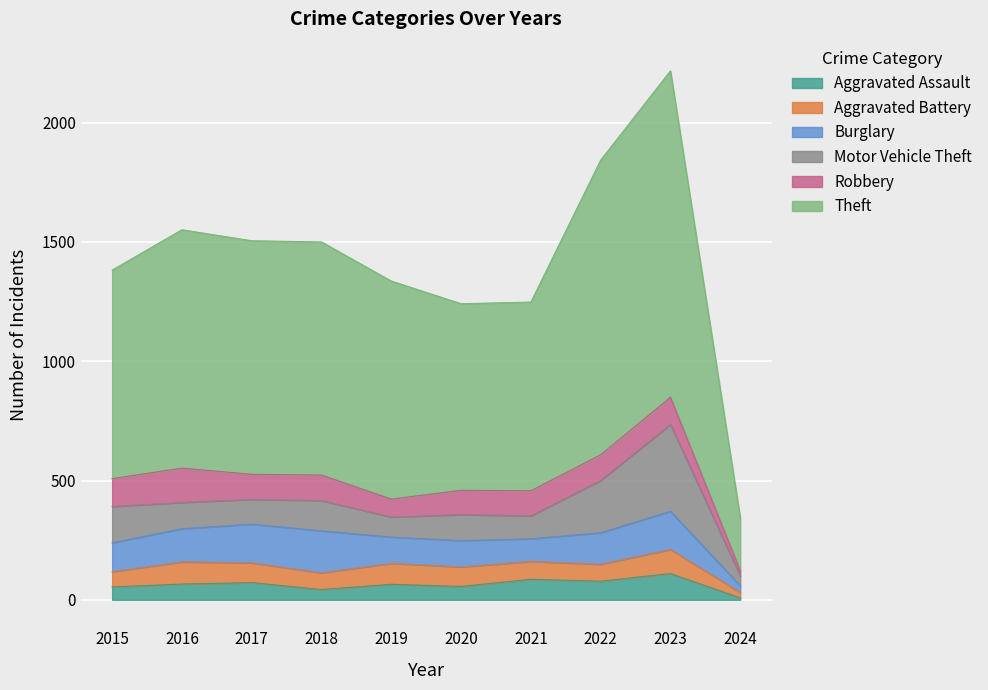

Reading right to left, what are all the values shown in this chart?

Aggravated Assault: 8	110	78	86	56	65	43	72	66	54
Aggravated Battery: 23	101	71	75	82	88	70	83	93	64
Burglary: 28	160	132	95	110	110	176	162	139	121
Motor Vehicle Theft: 42	364	219	96	109	84	127	104	110	152
Robbery: 22	114	108	105	102	75	107	105	144	117
Theft: 222	1368	1235	791	782	914	977	979	999	874